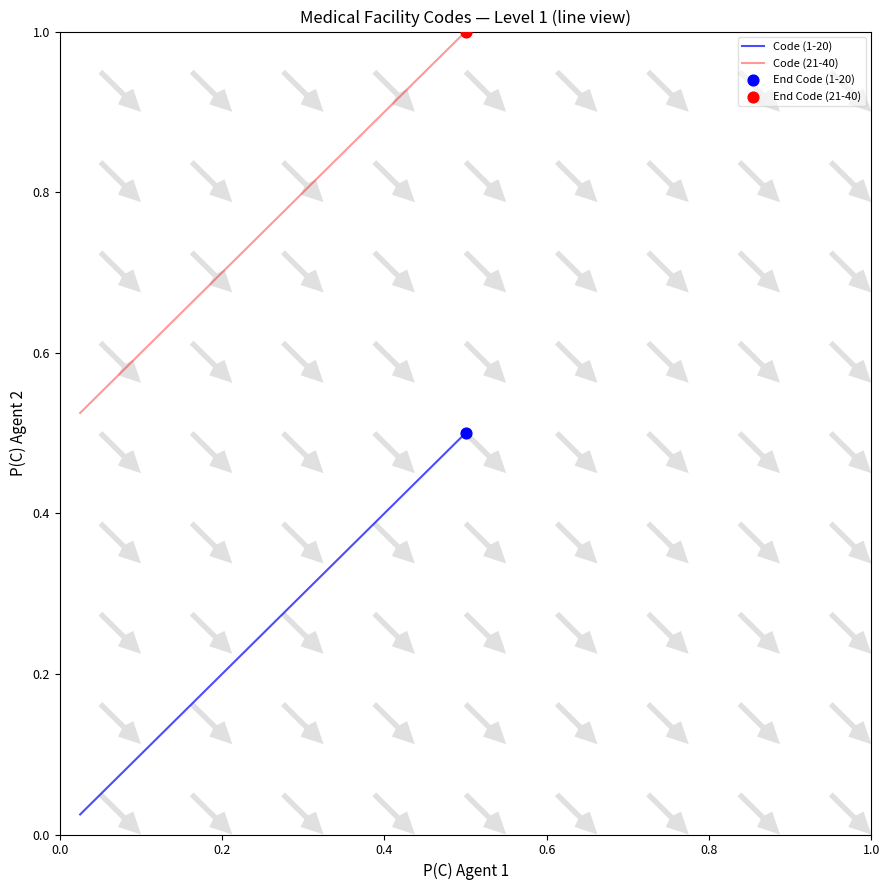

True or false: Code (1-20) and Code (21-40) intersect in this chart.

False